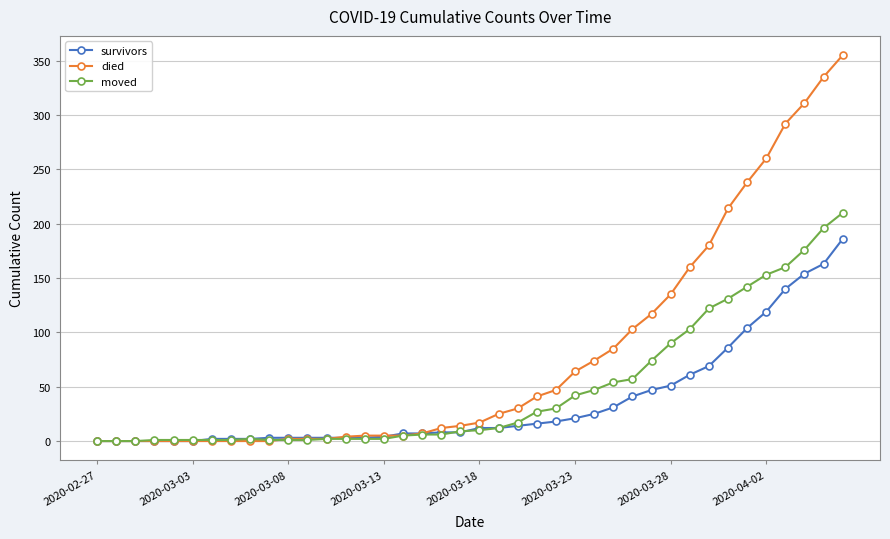

True or false: moved has more than 0 points higher than both neighbors.

True